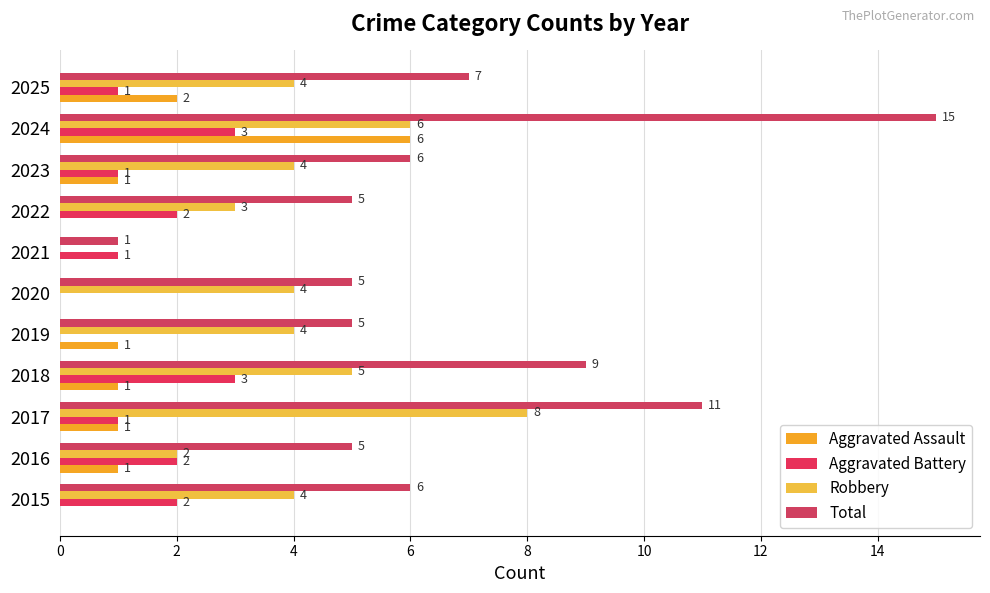

What is the average value of the Aggravated Assault series?

1